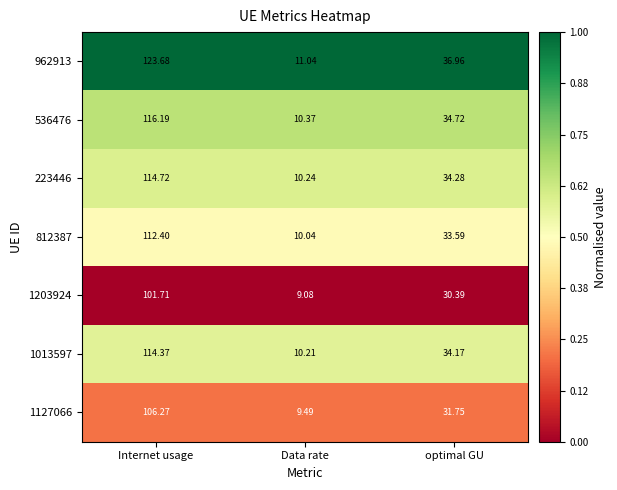

At which label does 223446 first exceed 34?

Internet usage